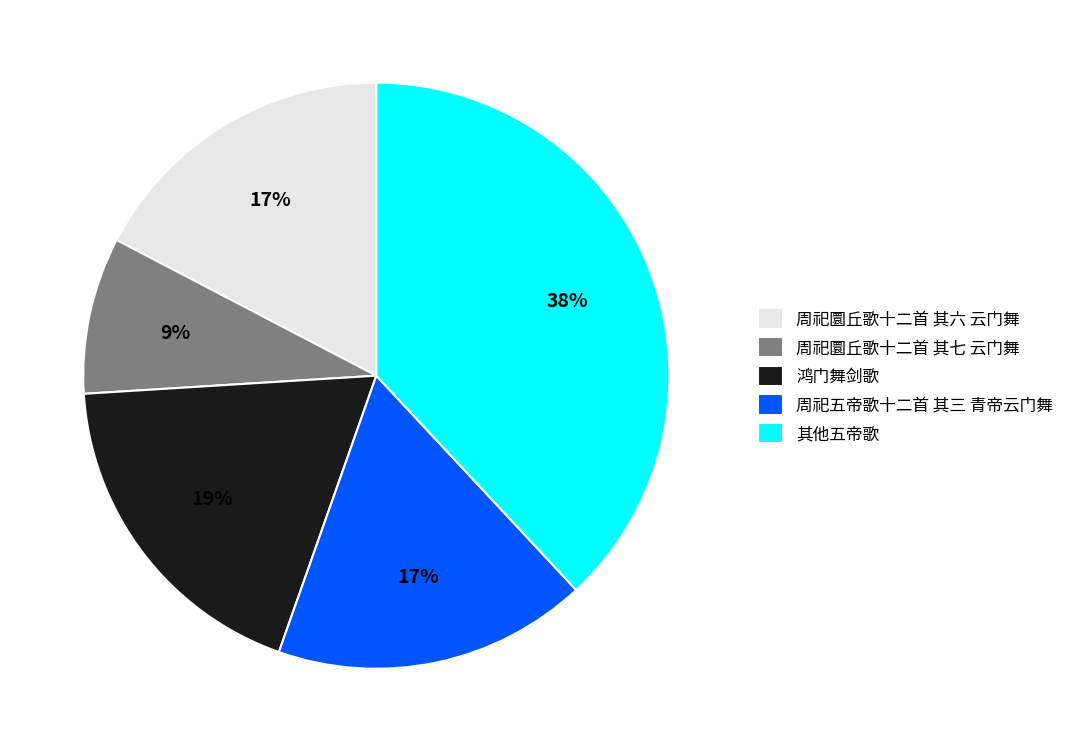

True or false: 周祀圜丘歌十二首 其六 云门舞 accounts for 17% of the total.

True